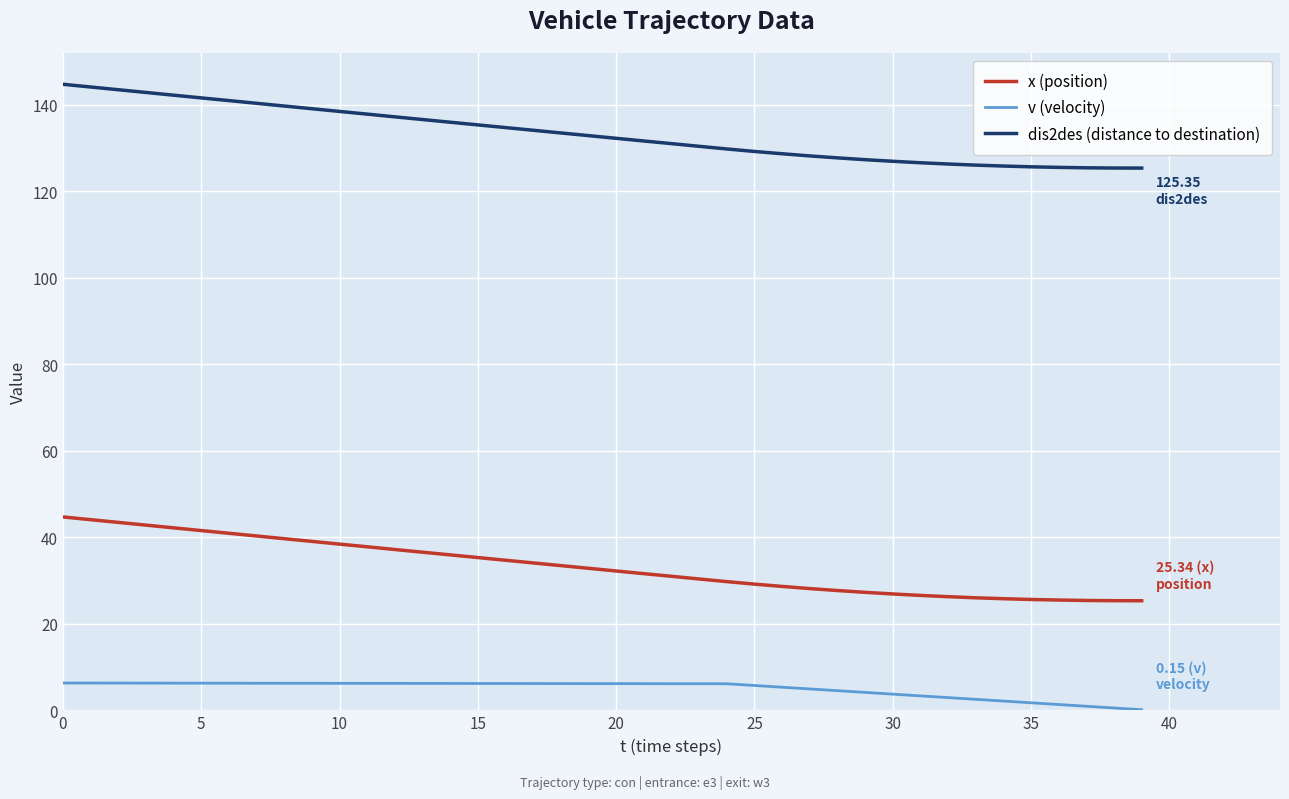

True or false: v (velocity) and dis2des (distance to destination) intersect in this chart.

False